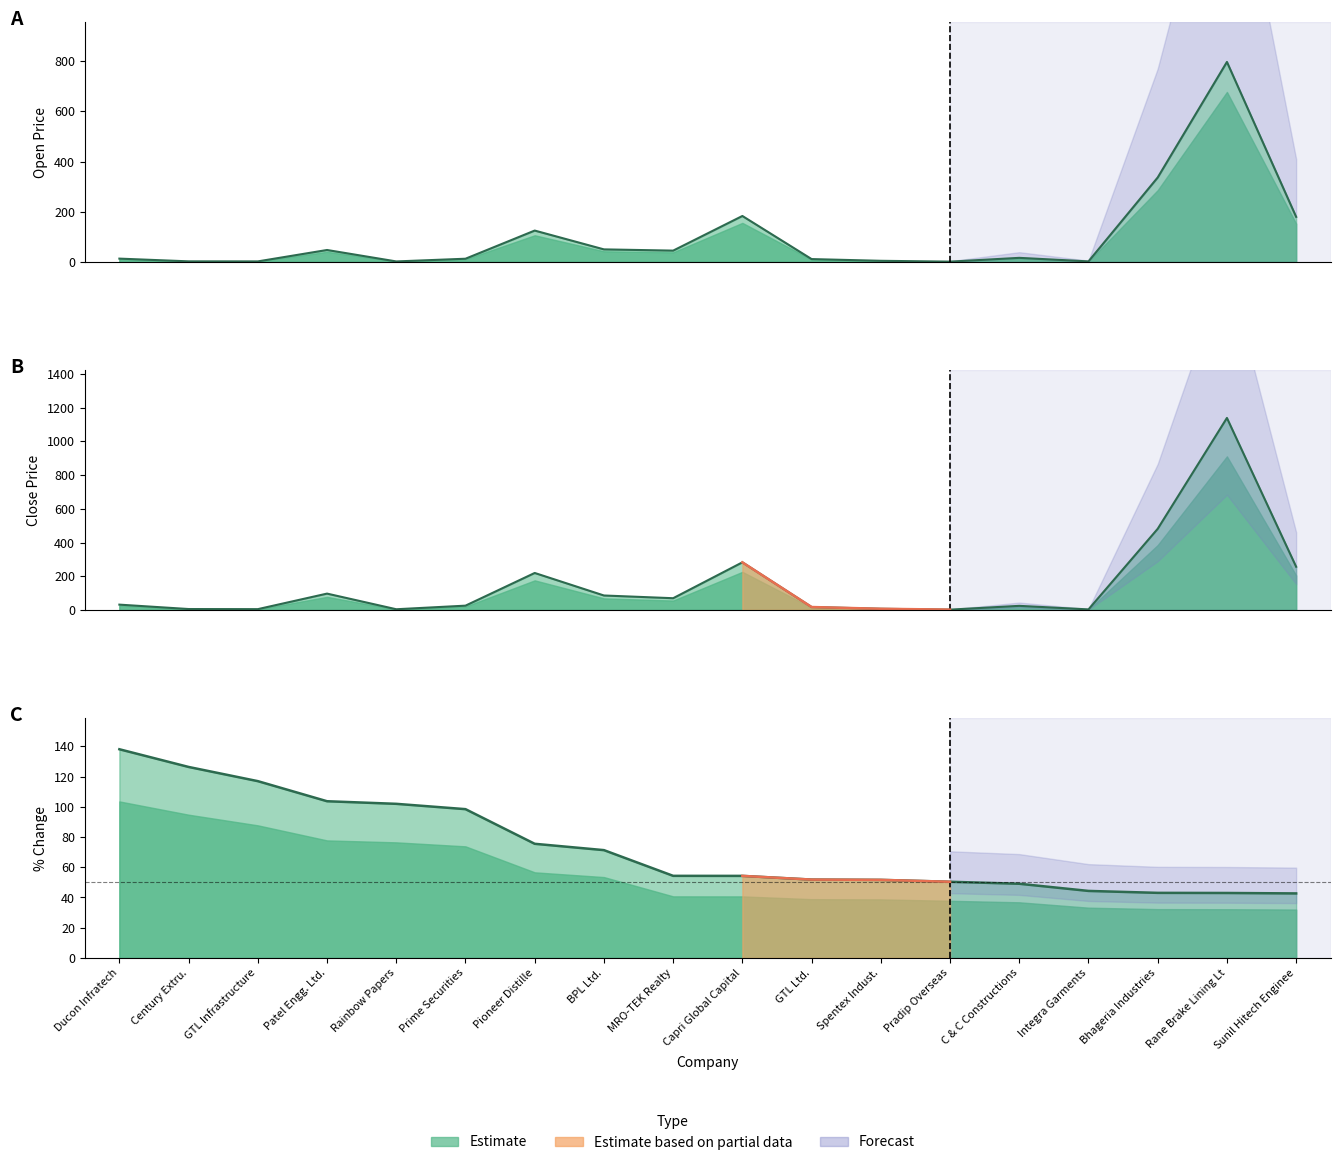

List the series in order of their overall mean, lowest first.

% Change, Open Price, Close Price